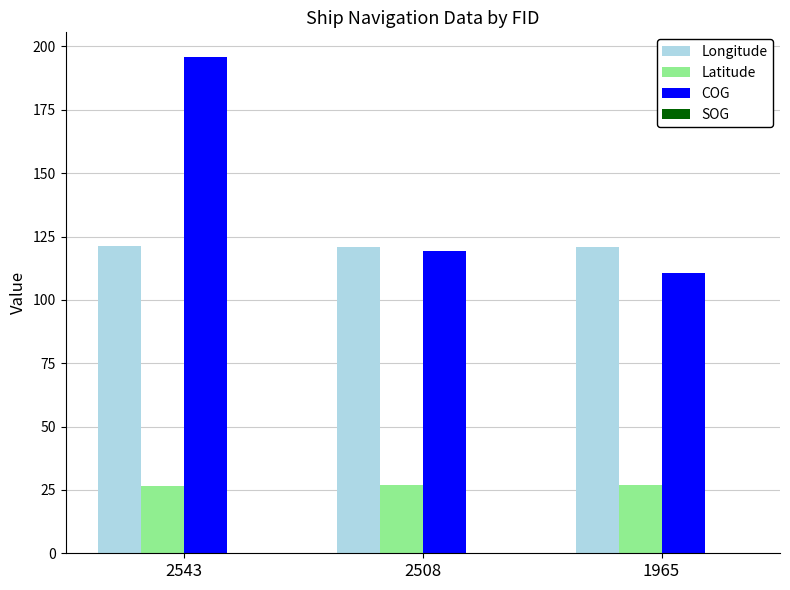

Are the bars grouped side by side (vs. stacked)?

Yes